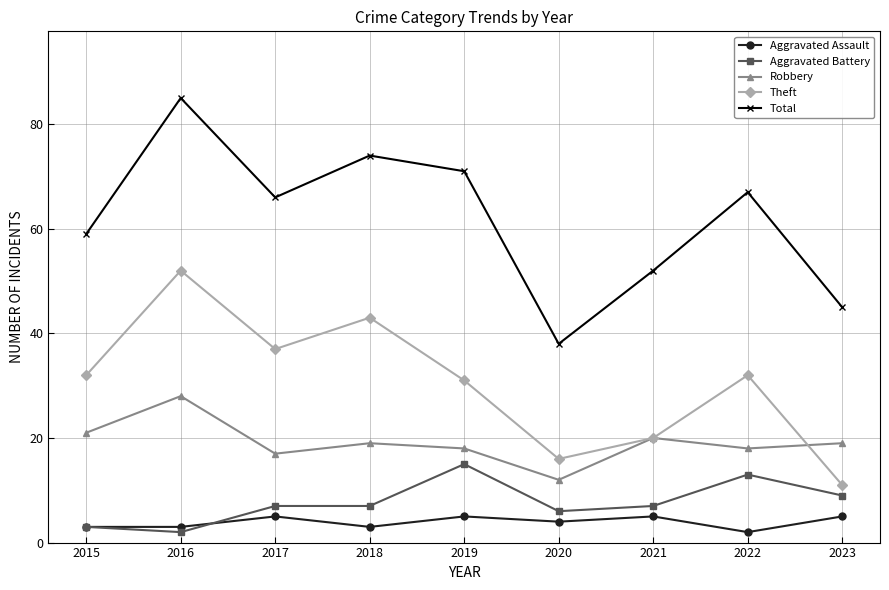

At which category does Robbery reach its first local peak?

2016